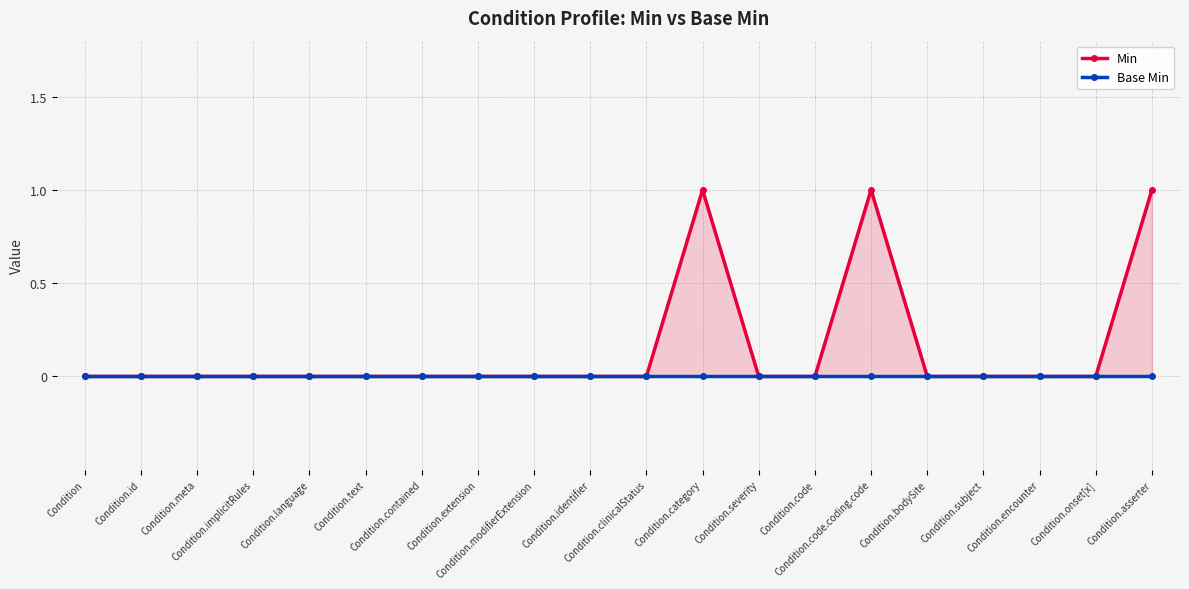

Which label corresponds to the smallest value in the chart?

Condition